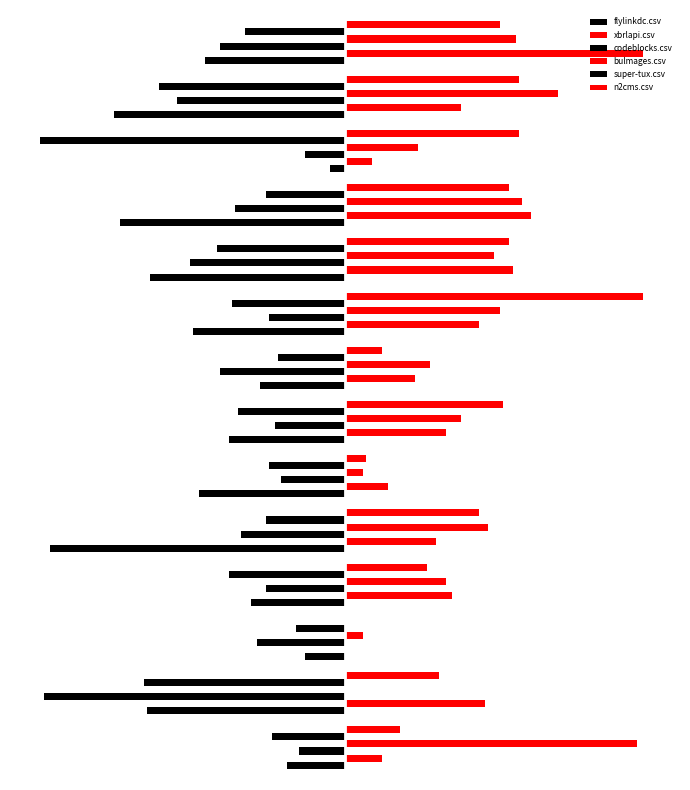

How many bars are there in total?

84